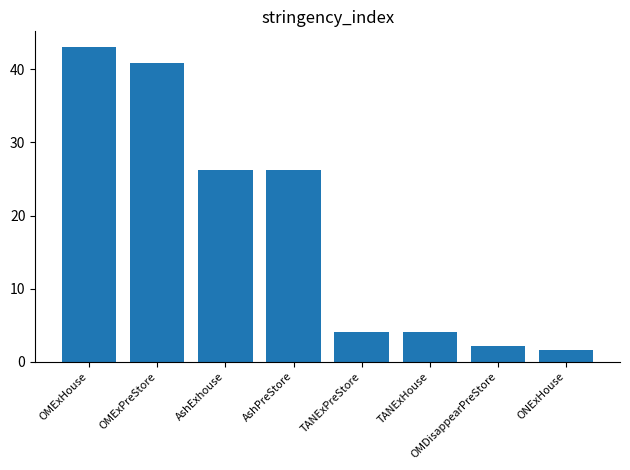

Which has a higher value, AshPreStore or ONExHouse?

AshPreStore